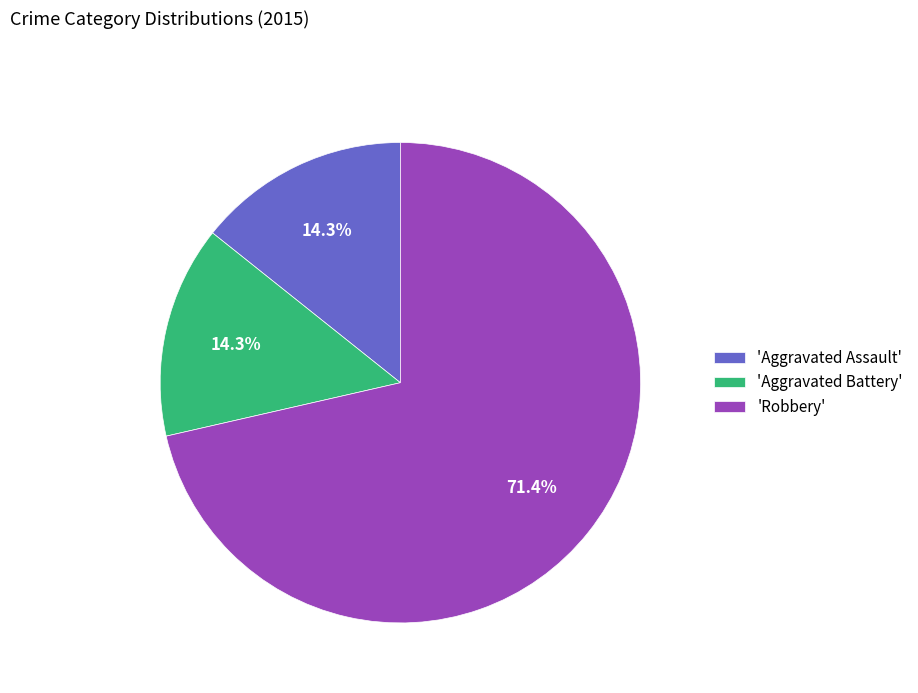

Which category has the biggest portion of the pie?

'Robbery'